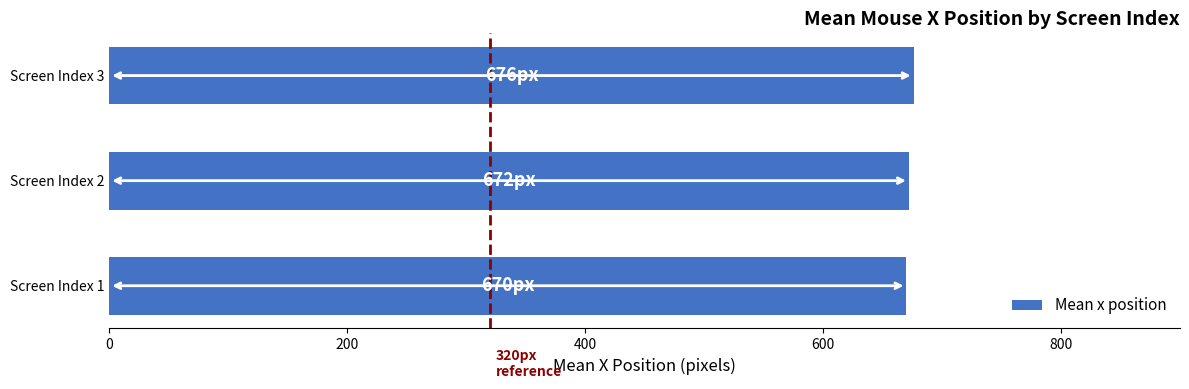

Approximately how many times larger is the value at Screen Index 1 compared to Screen Index 2?

1.0